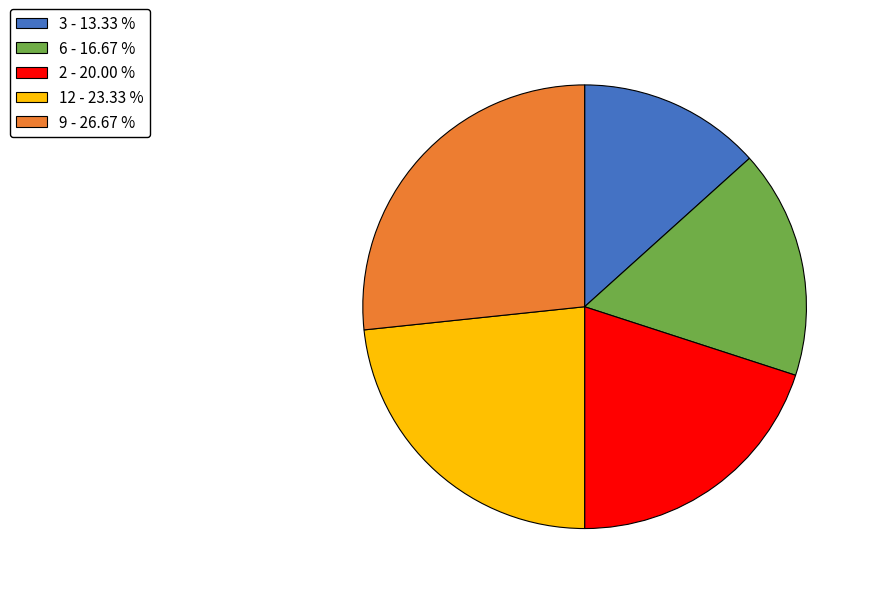

Is the sum of 9 and 2 greater than half?

No